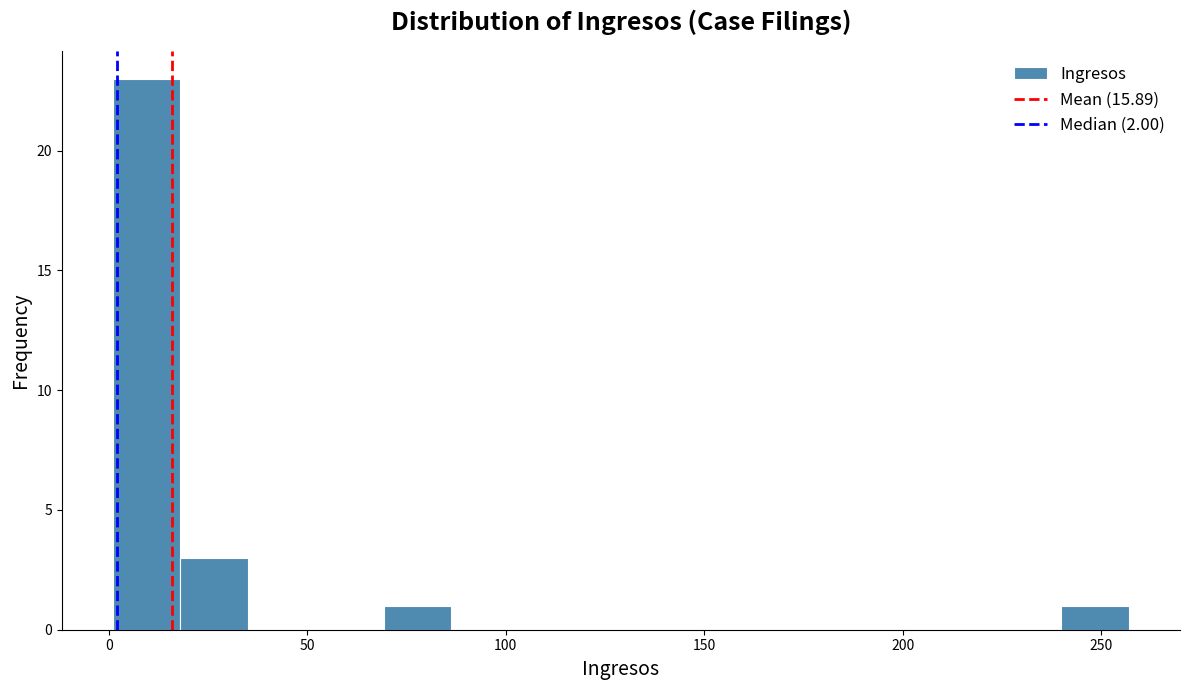

Around what value on the x-axis is the tallest bar? Give the approximate position of its centre, as read against the axis.

10